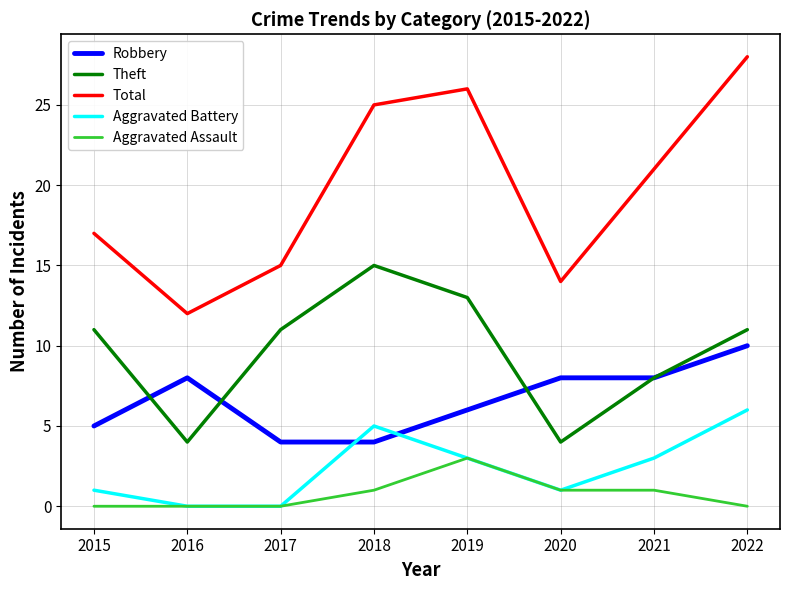

Rank the categories by Total value from highest to lowest.

2022, 2019, 2018, 2021, 2015, 2017, 2020, 2016